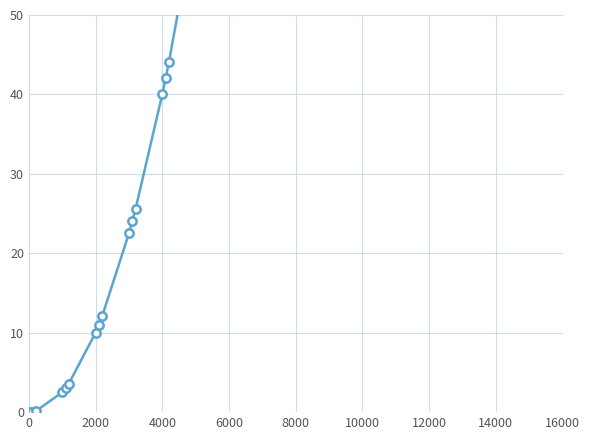

What position from the left is 16000?

10